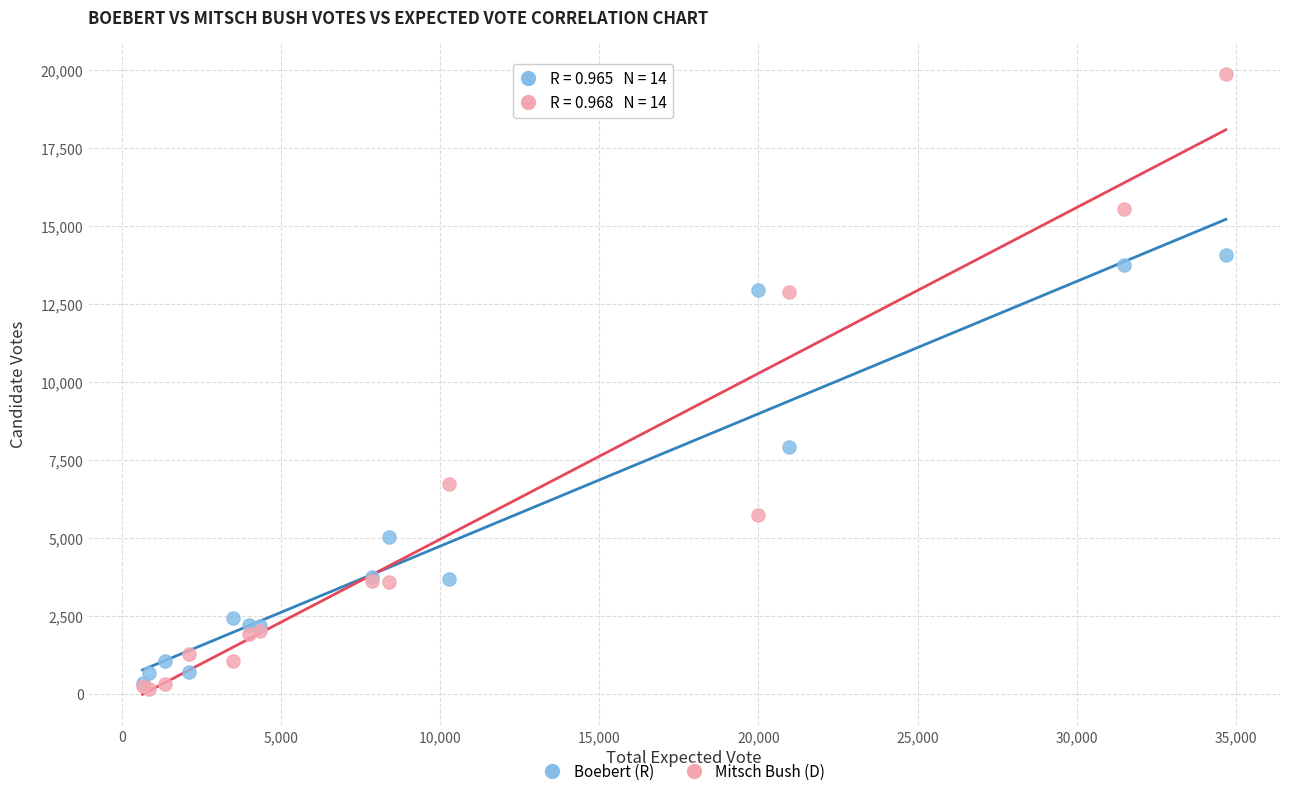

In the Mitsch Bush (D) series, what Y value is closest to 10017?

12879